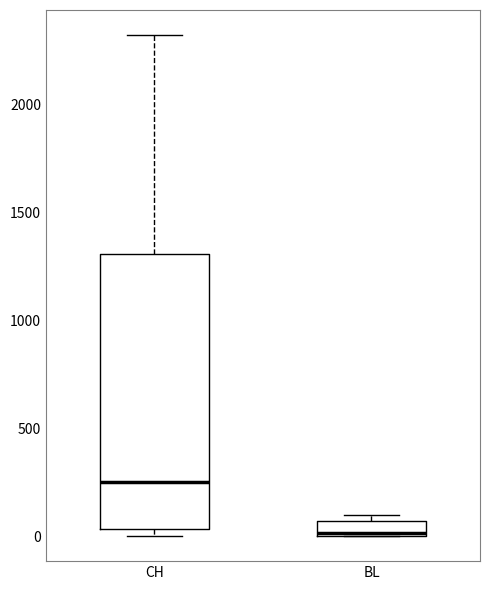

Comparing the boxes themselves (not the whiskers), which one is the tallest?

CH